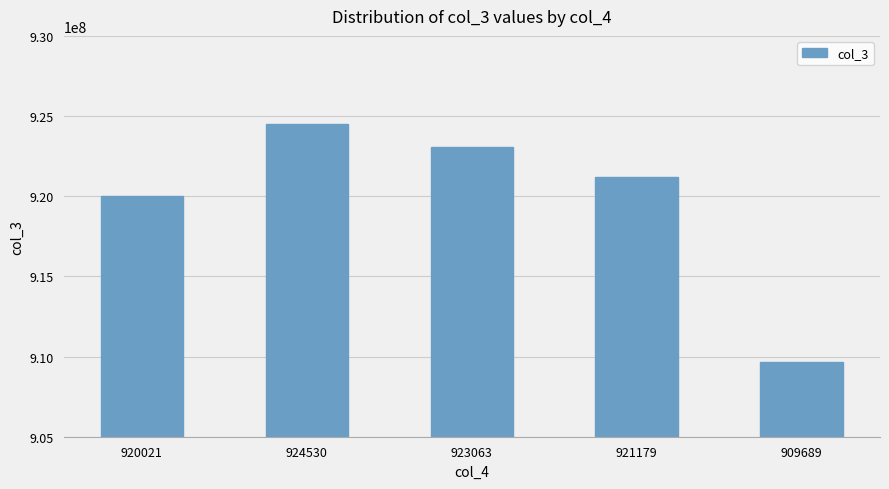

Rank the categories by value from highest to lowest.

924530, 923063, 921179, 920021, 909689